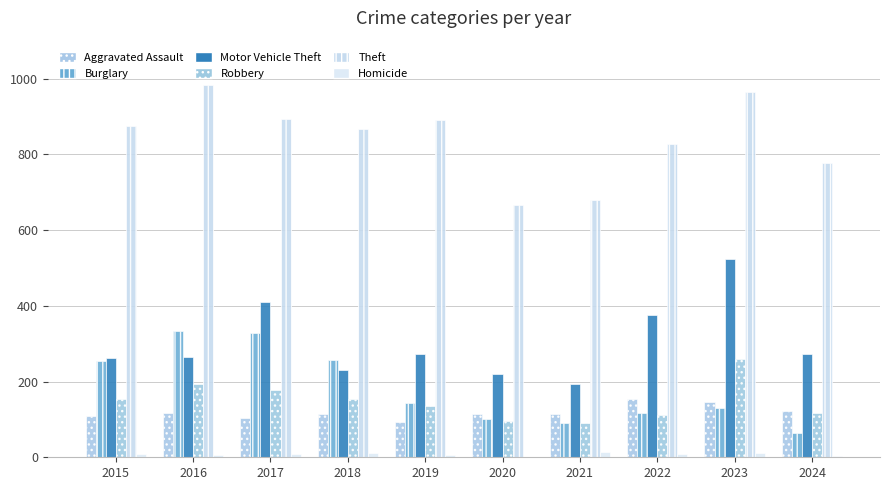

True or false: Robbery has a value of 135 at 2019.

True